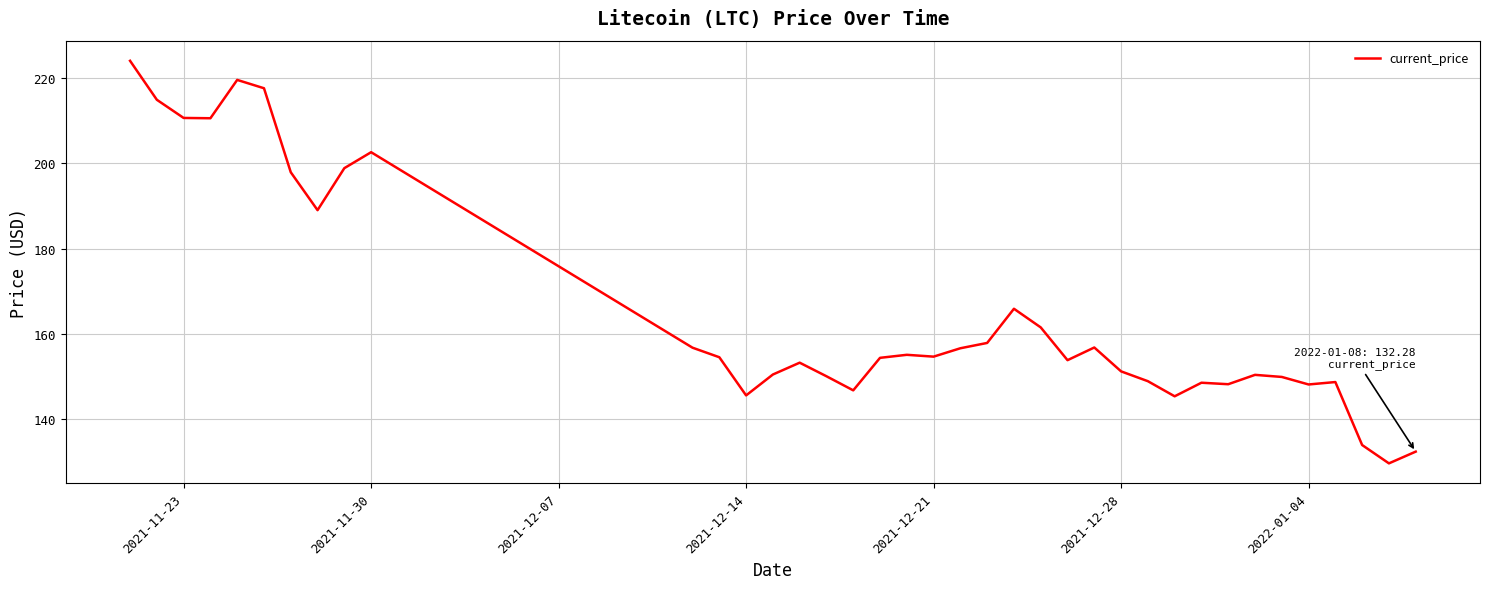

What is the difference between the maximum and minimum values?

94.6